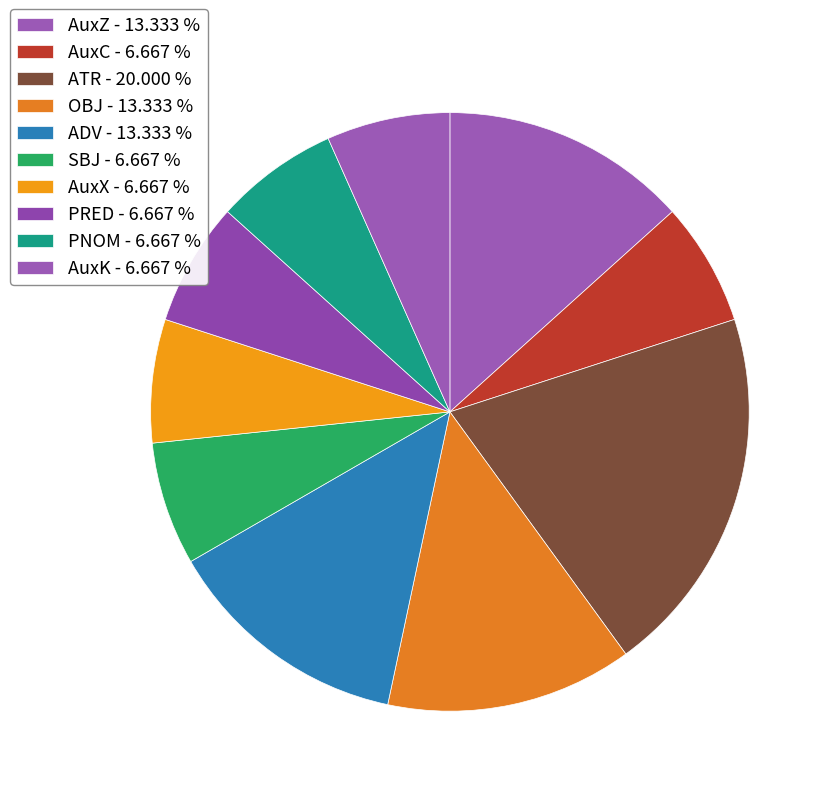

Count the number of slices in the pie.

10